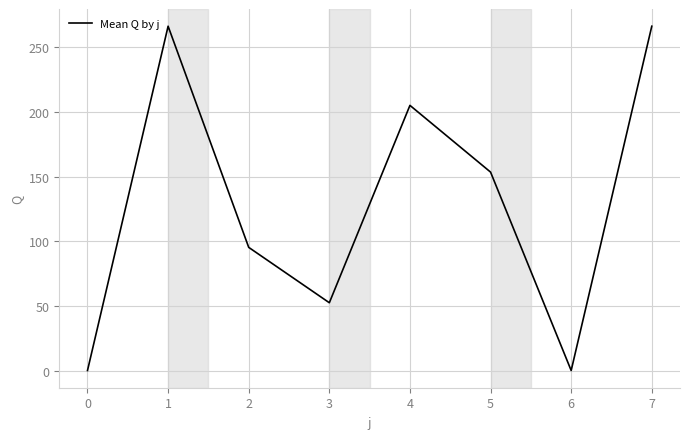

Between 0 and 4, which is larger?

4